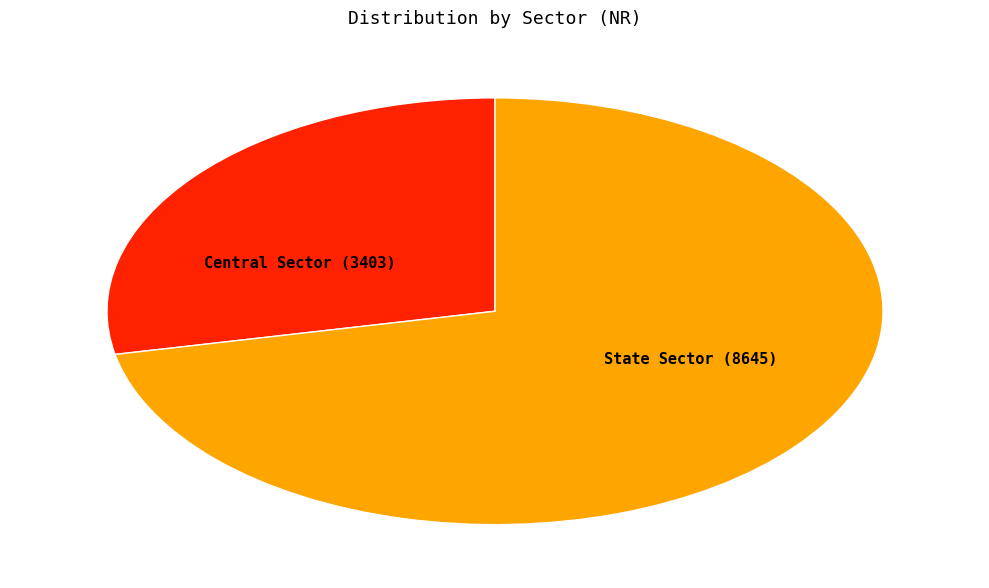

Is the sum of Central Sector and State Sector greater than half?

Yes